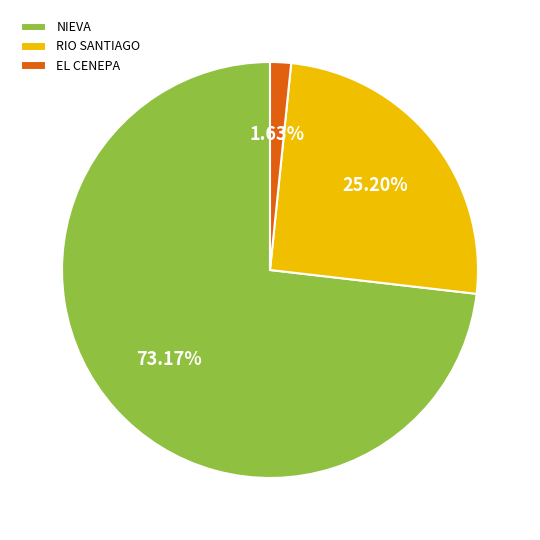

To the nearest percent, what is the combined percentage of EL CENEPA and RIO SANTIAGO?

27%